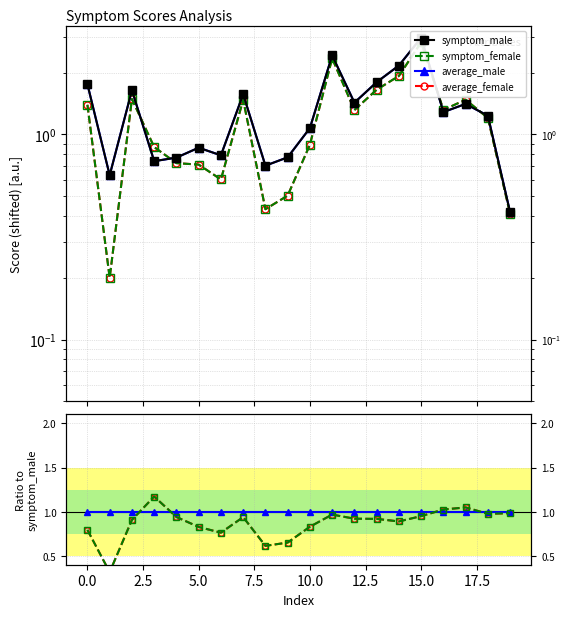

At which category does the chart reach its peak across all series?

15